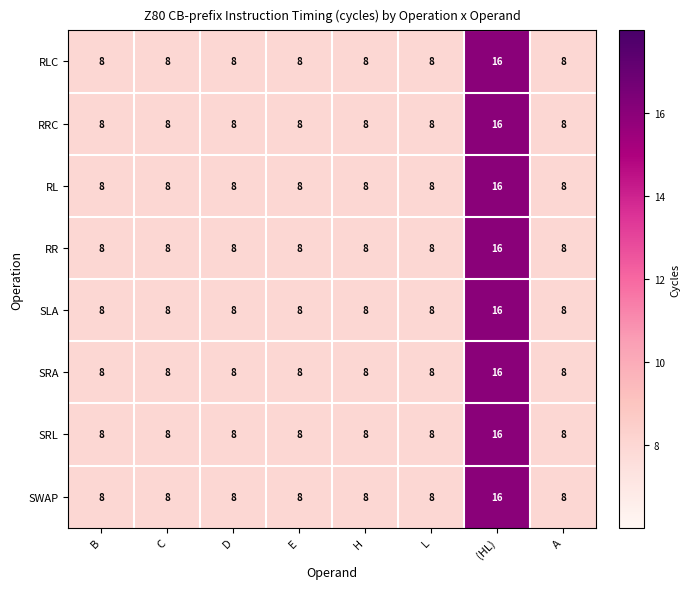

What is the highest value of the RL series?

16